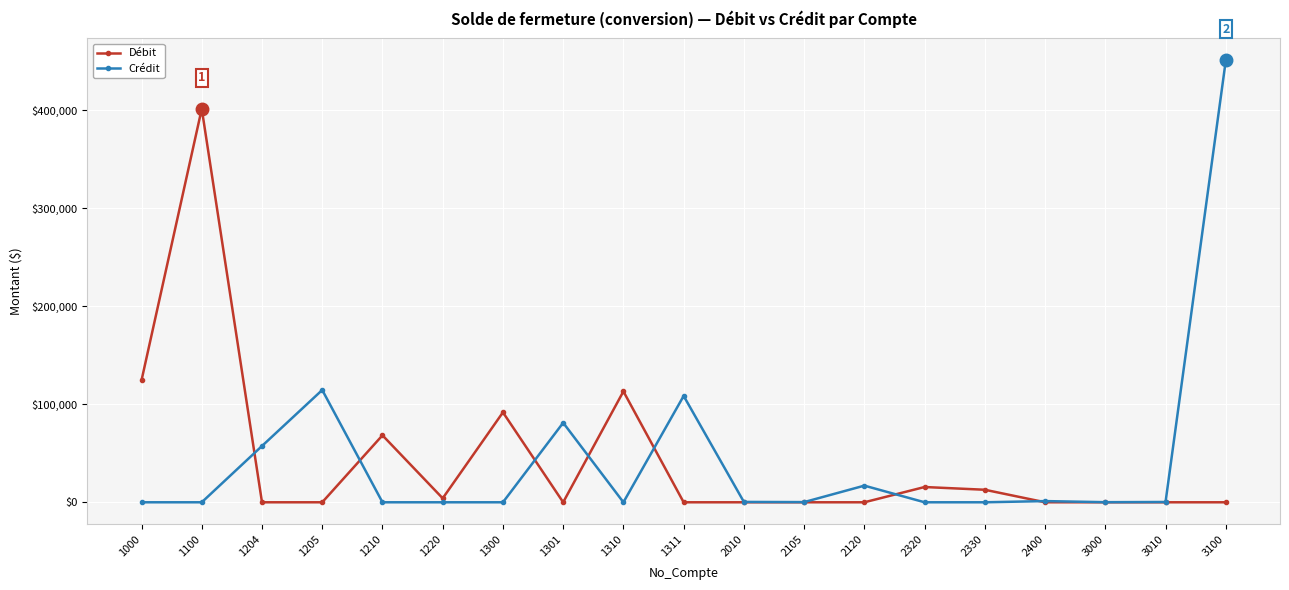

True or false: Débit has more than 1 interior local peaks.

True